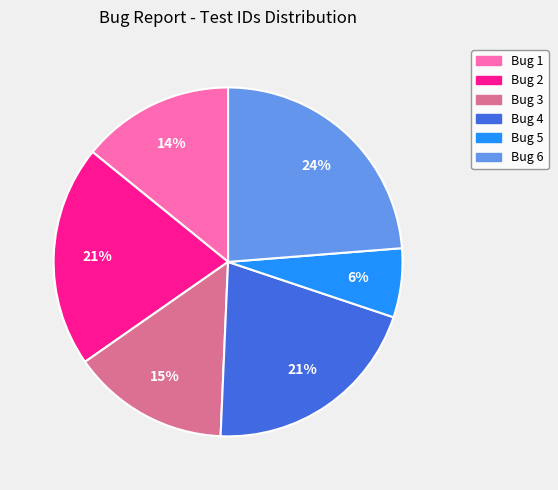

To the nearest percent, what portion does Bug 1 represent?

14%